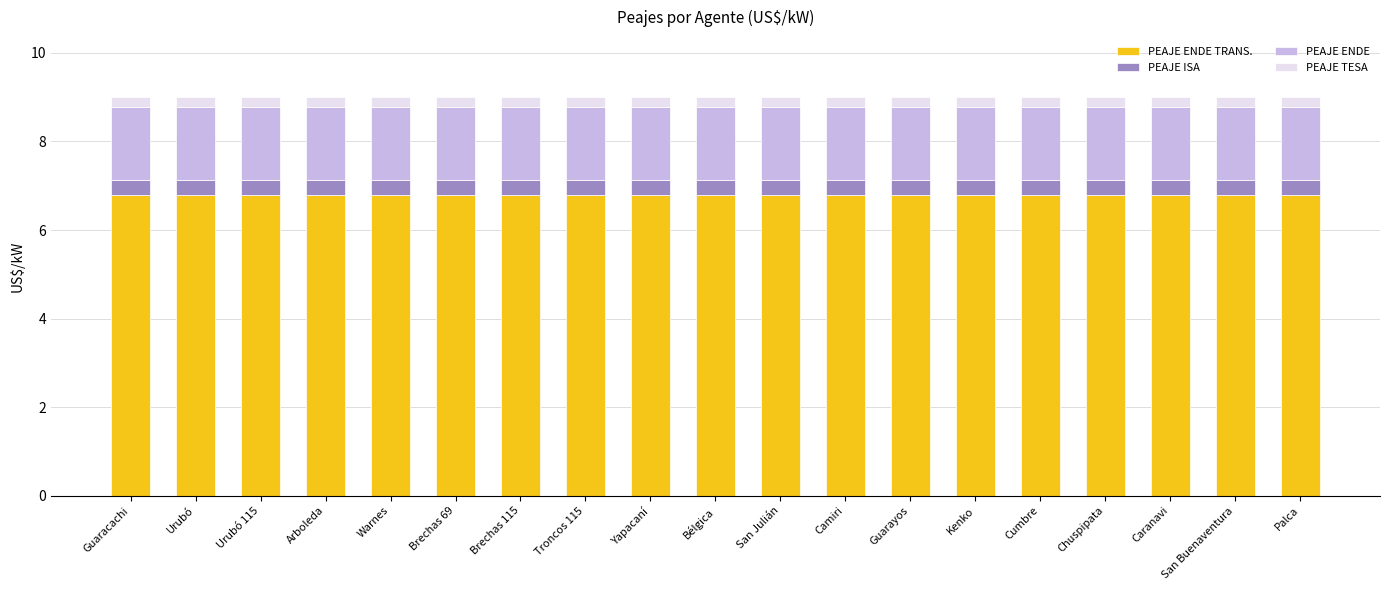

Are the bars horizontal?

No